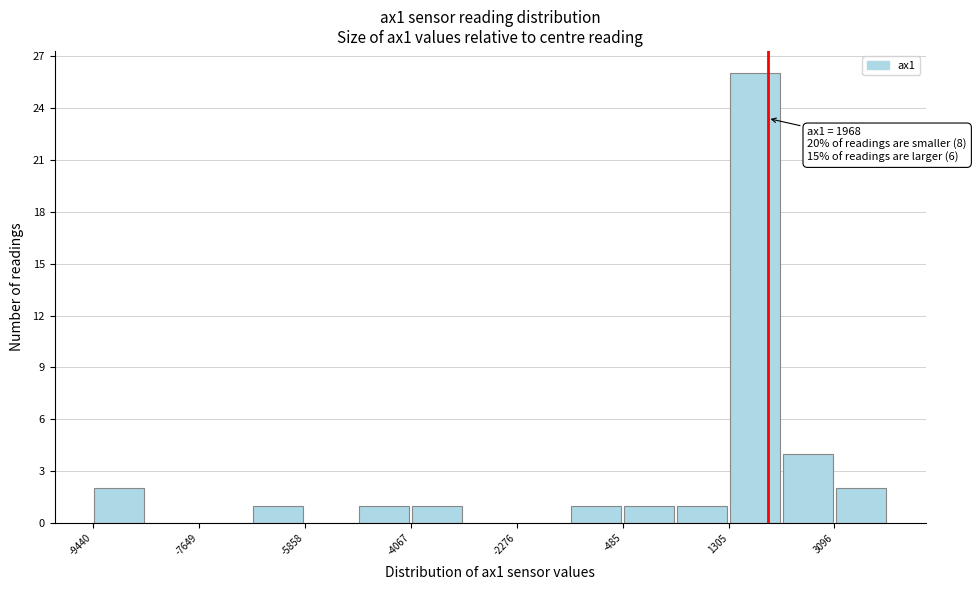

Which range on the x-axis has the tallest bar?

1400 to 2200